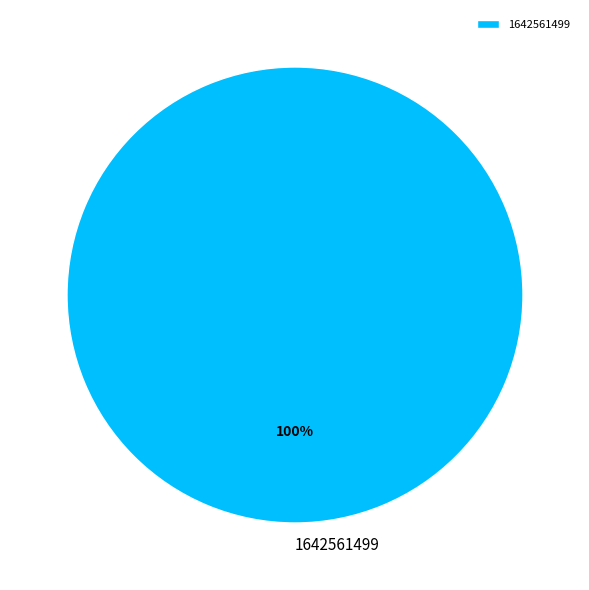

Does any single category account for the majority?

Yes